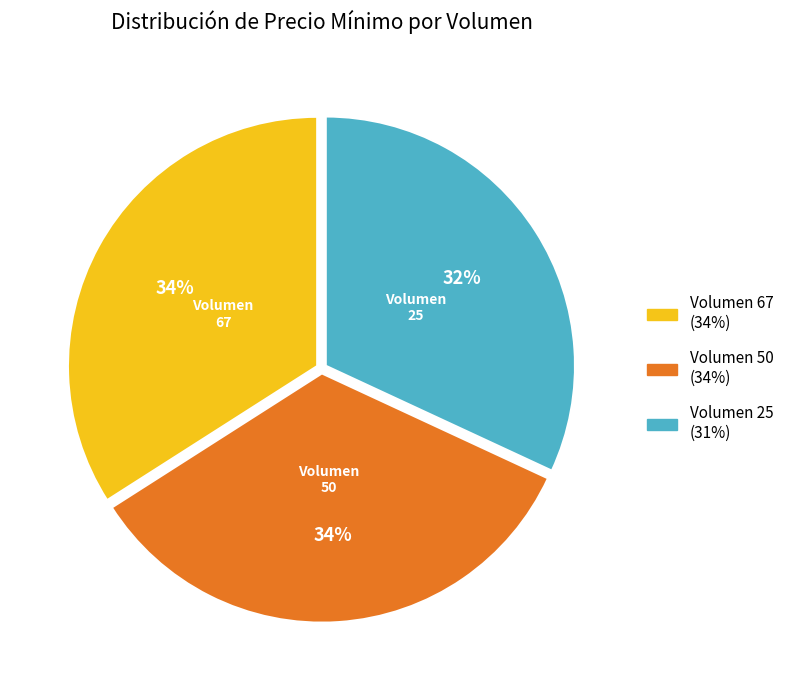

Is there any slice that represents more than half of the pie?

No